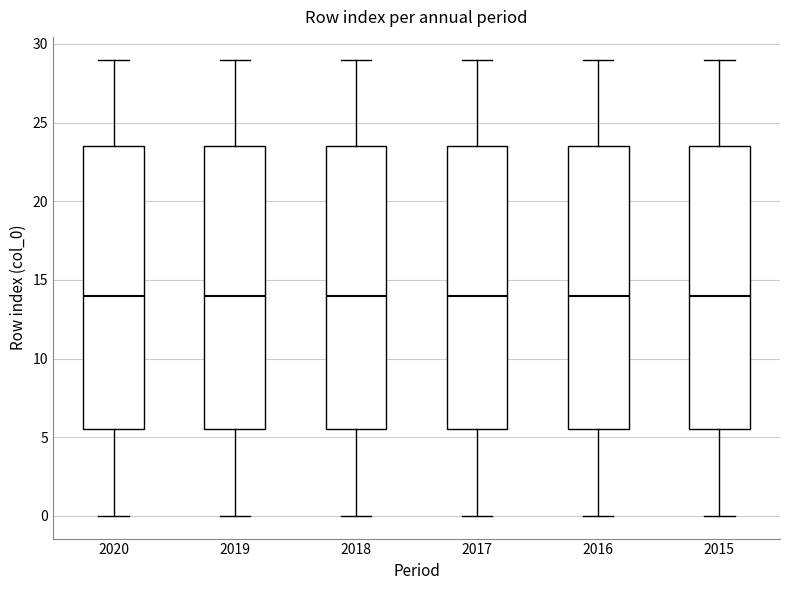

Reading left to right, transcribe this box plot: for each box, give where its median line is, the range the box spans, and where its two whiskers end, as read against the y-axis. The values are not printed on the chart, so give them approximately, as read against the axis.

2020: median 14.0, box 5.5 to 23.5, whiskers 0.0 to 29.0
2019: median 14.0, box 5.5 to 23.5, whiskers 0.0 to 29.0
2018: median 14.0, box 5.5 to 23.5, whiskers 0.0 to 29.0
2017: median 14.0, box 5.5 to 23.5, whiskers 0.0 to 29.0
2016: median 14.0, box 5.5 to 23.5, whiskers 0.0 to 29.0
2015: median 14.0, box 5.5 to 23.5, whiskers 0.0 to 29.0